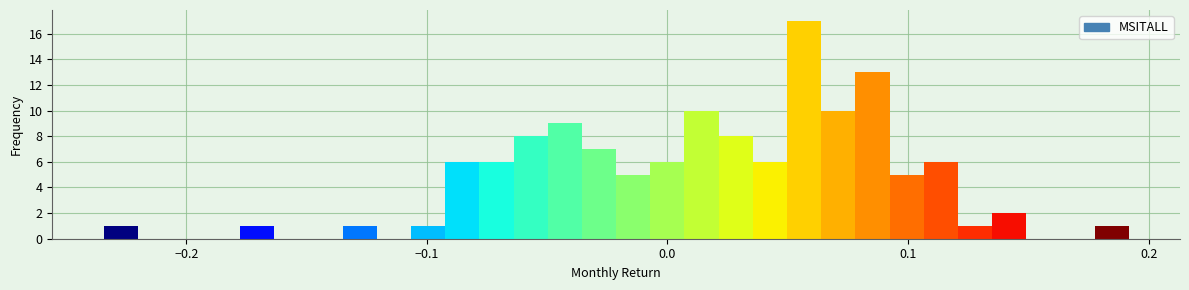

Around what value on the x-axis is the tallest bar? Give the approximate position of its centre, as read against the axis.

0.06